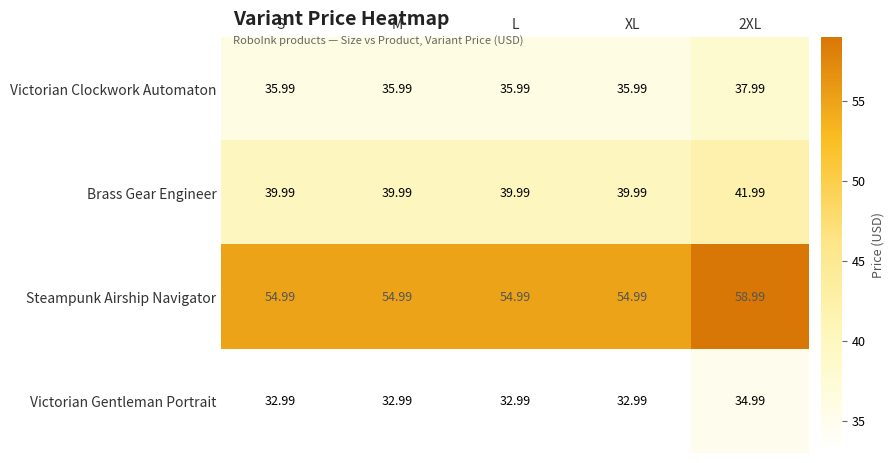

At how many categories does at least one series exceed 49?

5